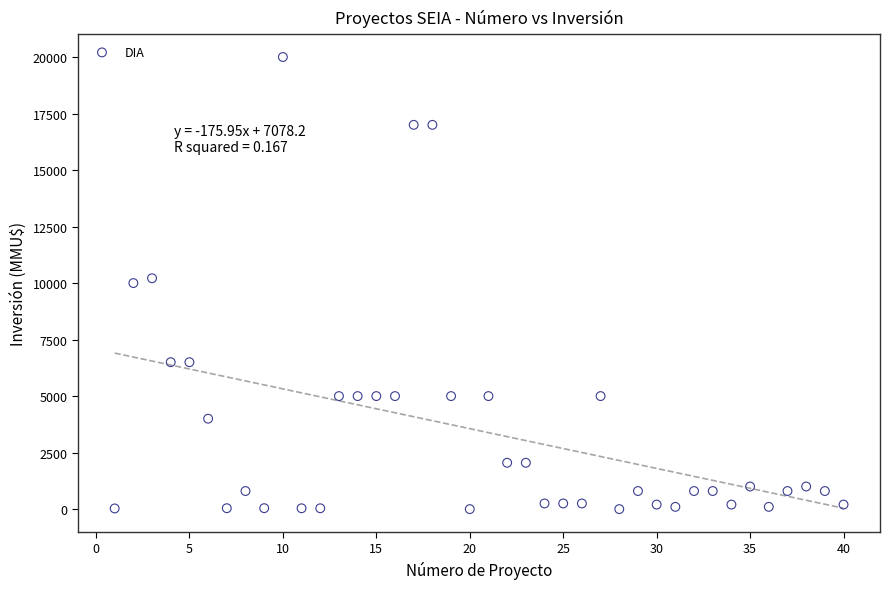

What is the range of Y values (max minus min)?

20000